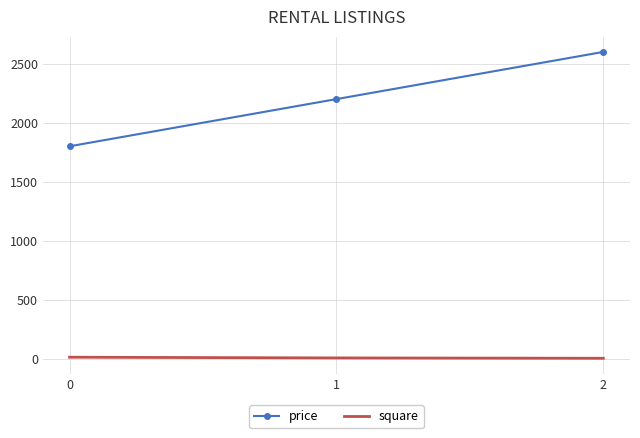

Count the number of categories in the chart.

3